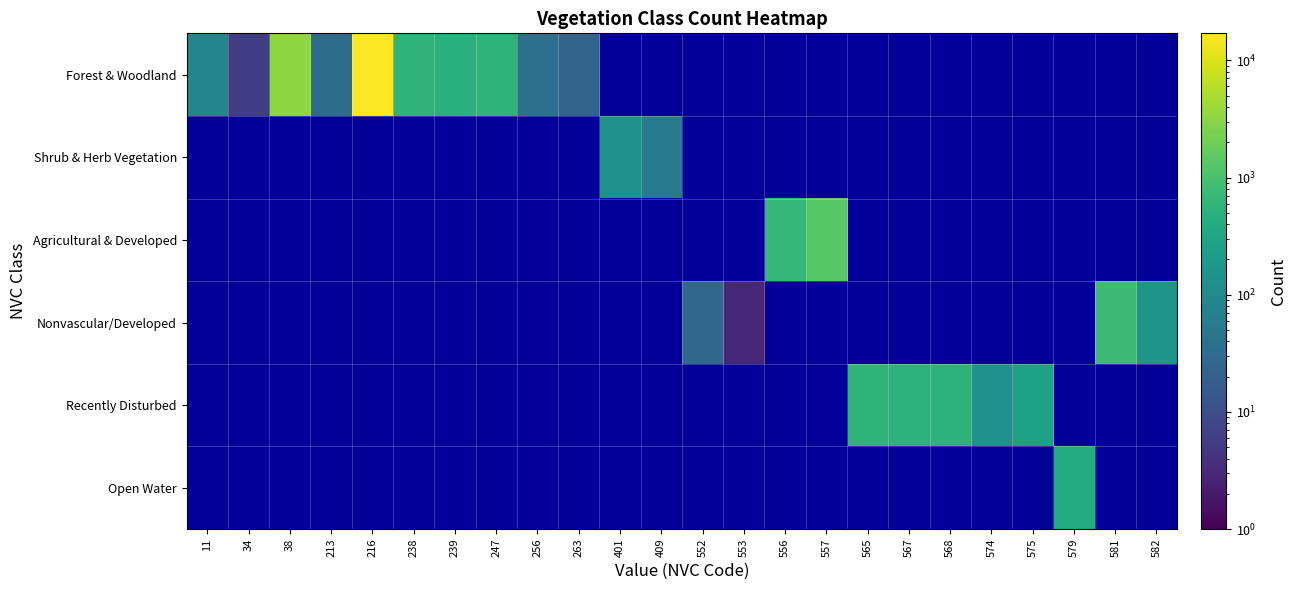

Where is Forest & Woodland nearest to the value 8498?

38